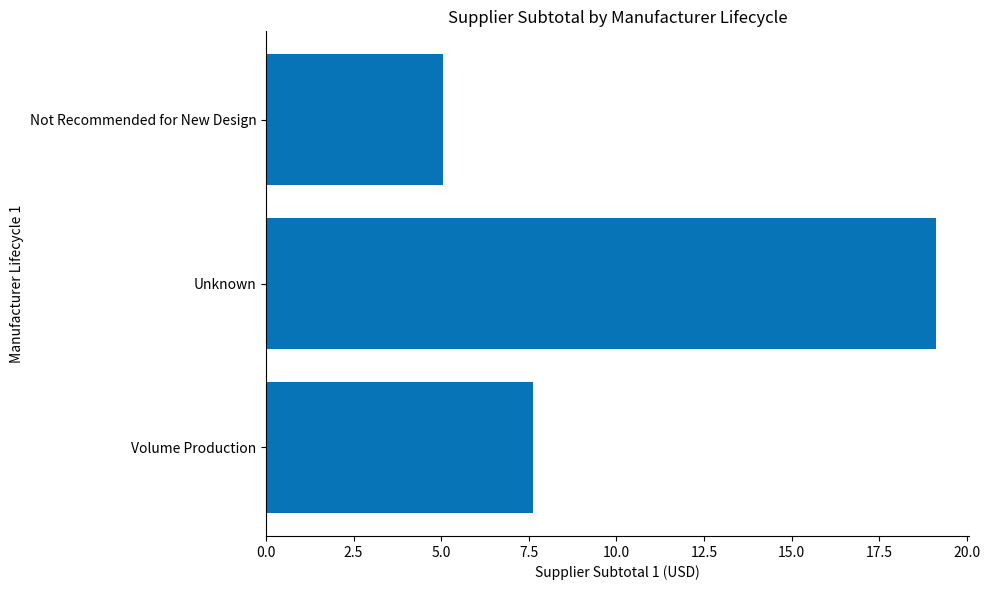

True or false: the data shows 2.6 at Volume Production.

False